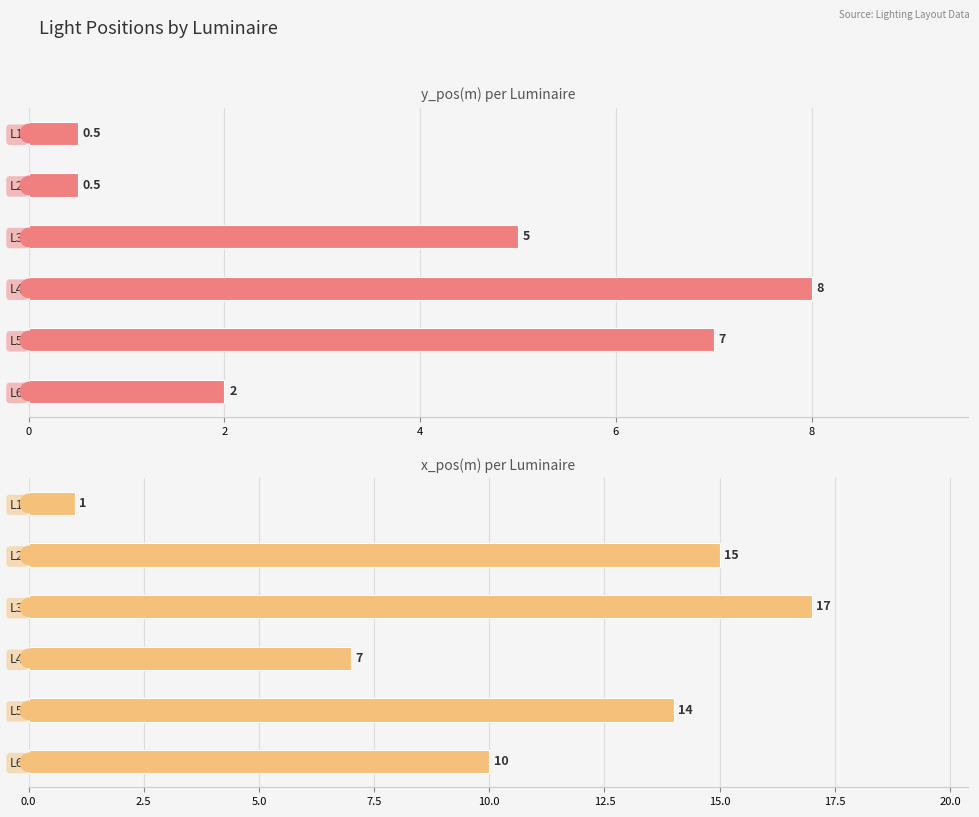

What is the total value across all series at L1?

1.5